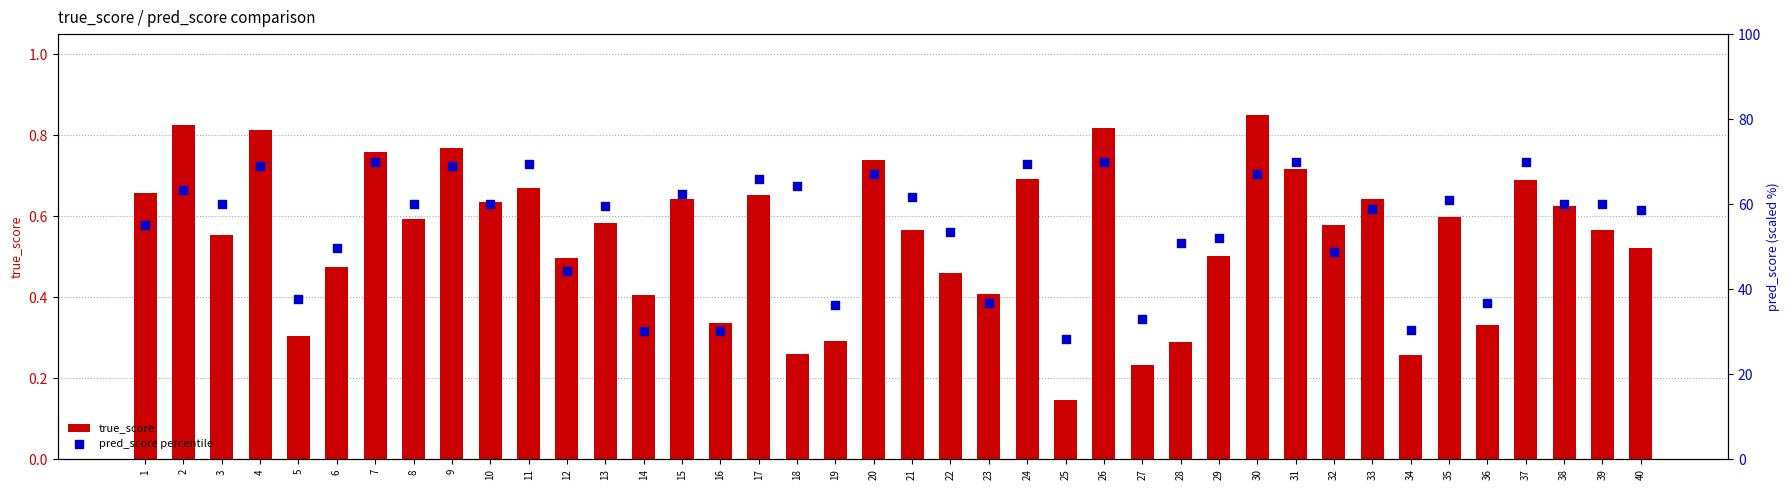

What are all the series names shown in the legend?

true_score, pred_score percentile